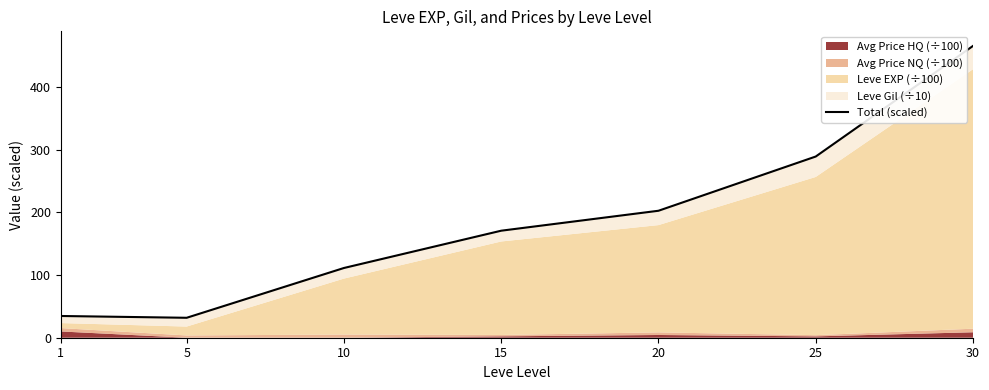

Reading left to right, what are all the values shown in this chart?

34.7	31.8	111.3	170.8	202.6	289.2	465.7